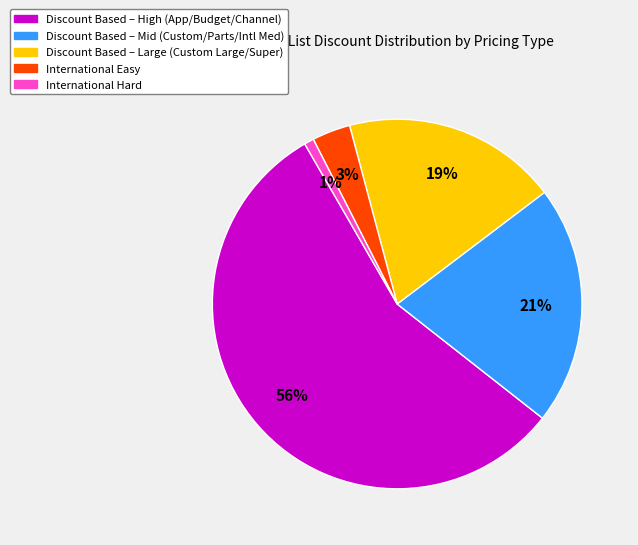

Is there a majority slice in this chart?

Yes